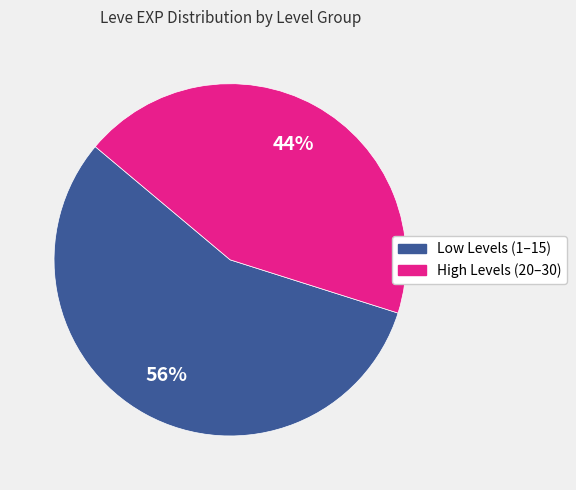

Does any single category account for the majority?

Yes